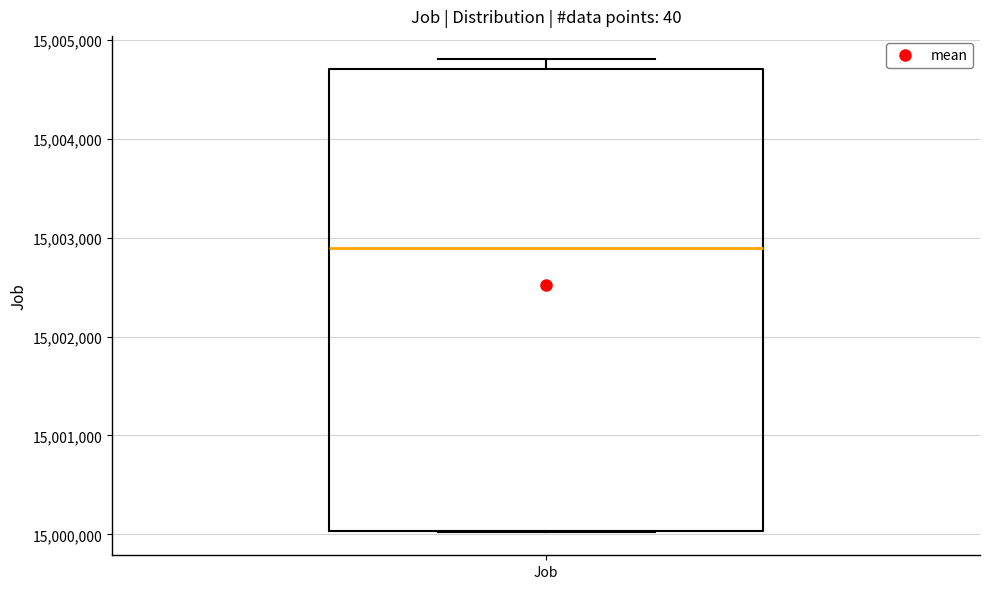

Read this box plot against the y-axis: the position of the median line, the range covered by the box, and the ends of both whiskers. The values are not printed on the chart, so give them approximately, as read against the axis.

median 15002900, box 15000000 to 15004700, whiskers 15000000 to 15004800